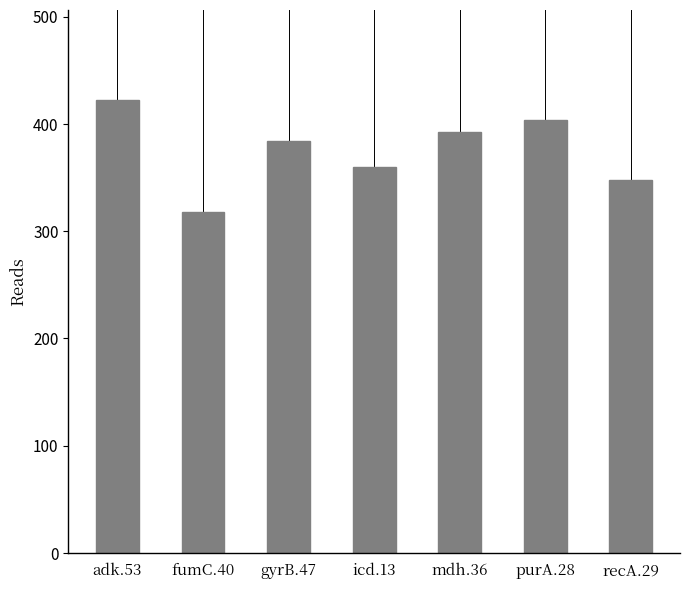

How many bars are there in total?

7